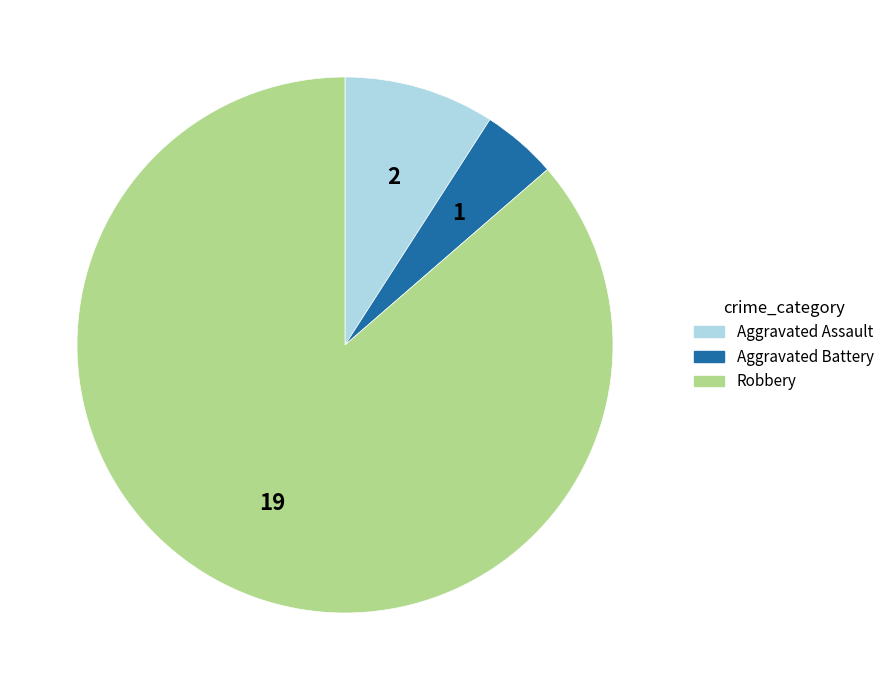

Is there a majority slice in this chart?

Yes